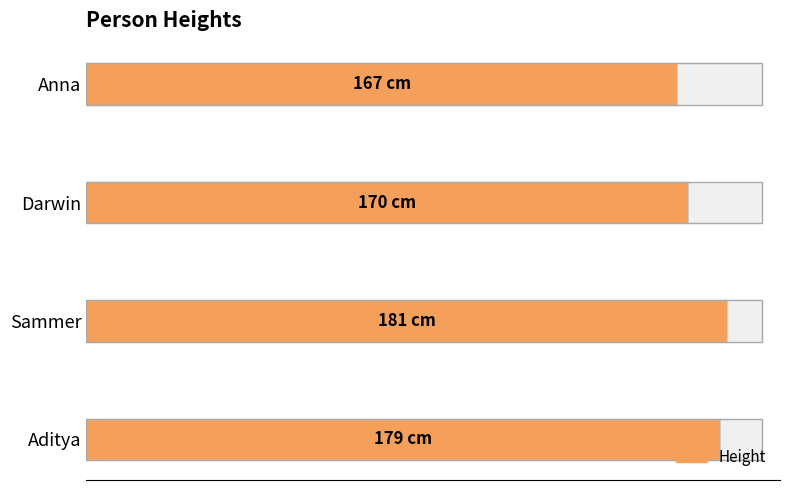

What is the minimum value shown in the chart?

167